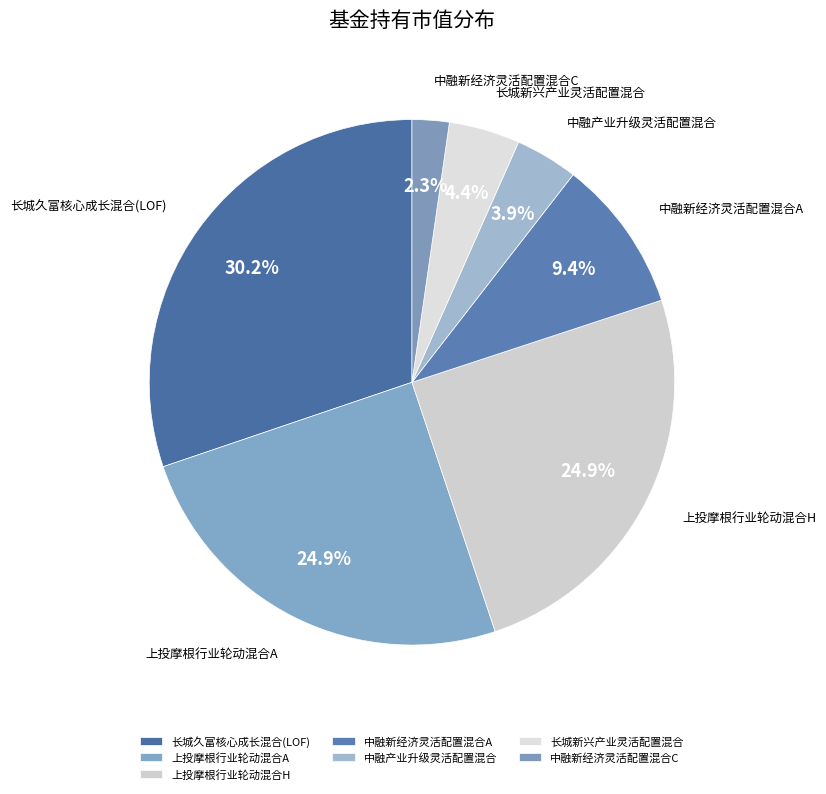

Between 长城新兴产业灵活配置混合 and 中融新经济灵活配置混合C, which is larger?

长城新兴产业灵活配置混合